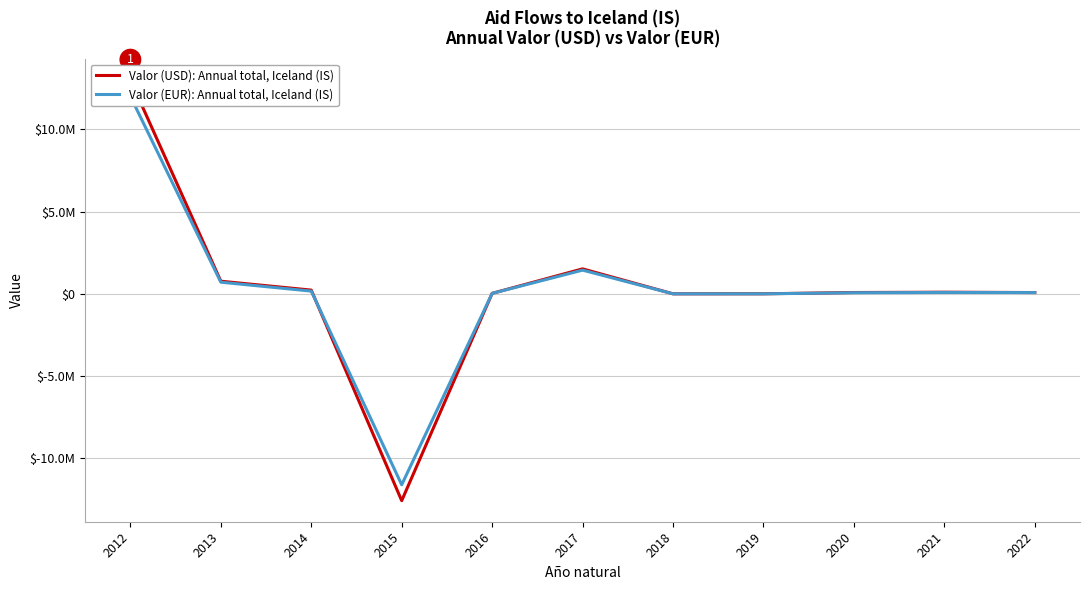

Reading left to right, extract all data points from this chart.

Valor (USD): Annual total, Iceland (IS): 2012=13014046.4	2013=764352.0	2014=222481.4	2015=-12585423.7	2016=24482.0	2017=1514962.4	2018=-3249.5	2019=-1529.0	2020=76383.2	2021=94484.3	2022=74431.7
Valor (EUR): Annual total, Iceland (IS): 2012=12010741.8	2013=704579.4	2014=161323.6	2015=-11618322.1	2016=23020.2	2017=1437308.8	2018=-3298.7	2019=-3306.1	2020=62975.9	2021=80275.5	2022=71970.2